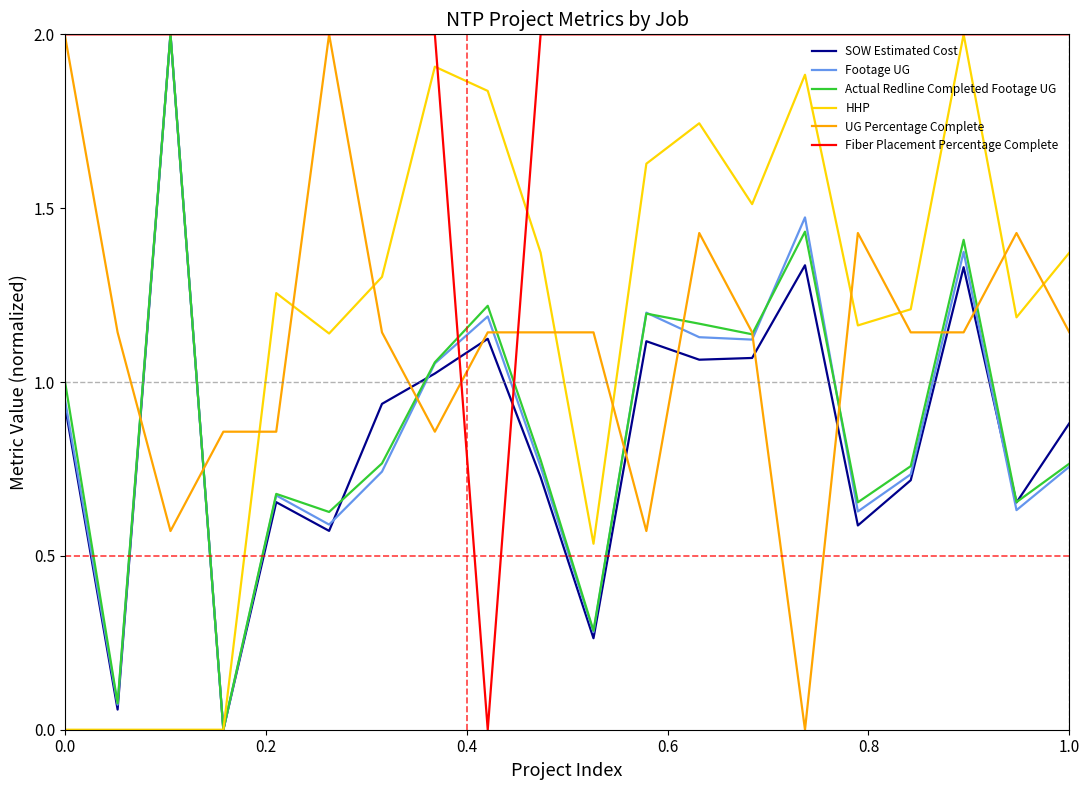

What are all the series names shown in the legend?

SOW Estimated Cost, Footage UG, Actual Redline Completed Footage UG, HHP, UG Percentage Complete, Fiber Placement Percentage Complete